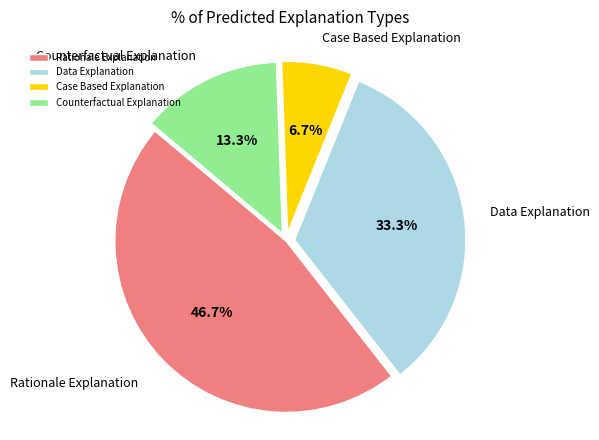

What percentage is the Counterfactual Explanation slice, to the nearest percent?

13%